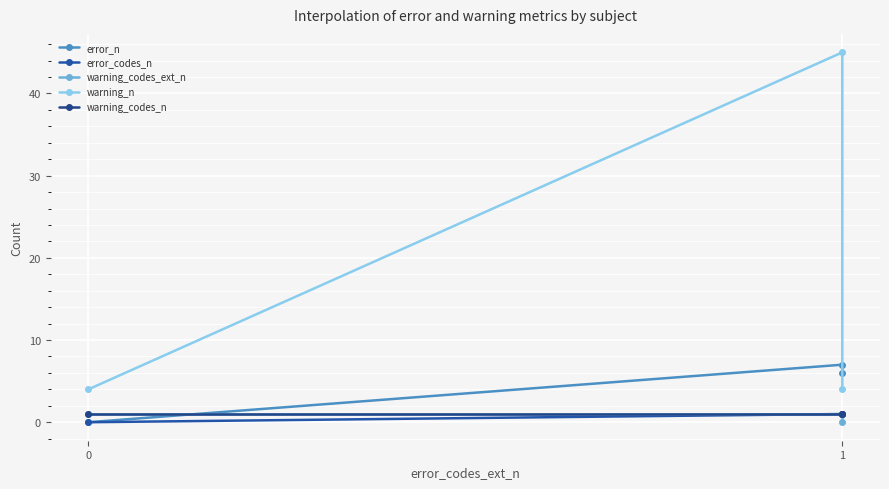

Reading left to right, list all the values displayed in this chart.

error_n: 0	7	6
error_codes_n: 0	1	1
warning_codes_ext_n: 1	1	0
warning_n: 4	45	4
warning_codes_n: 1	1	1